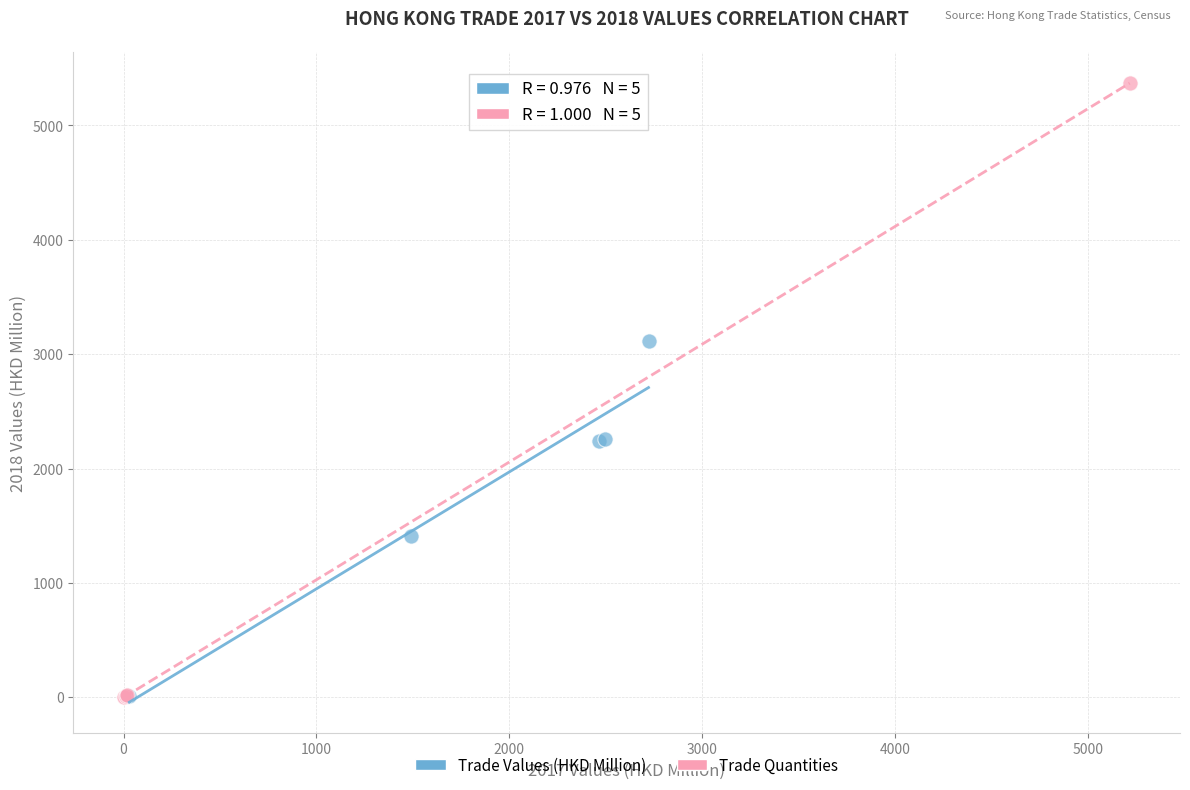

What are all the series names shown in the legend?

Trade Values (HKD Million), Trade Quantities